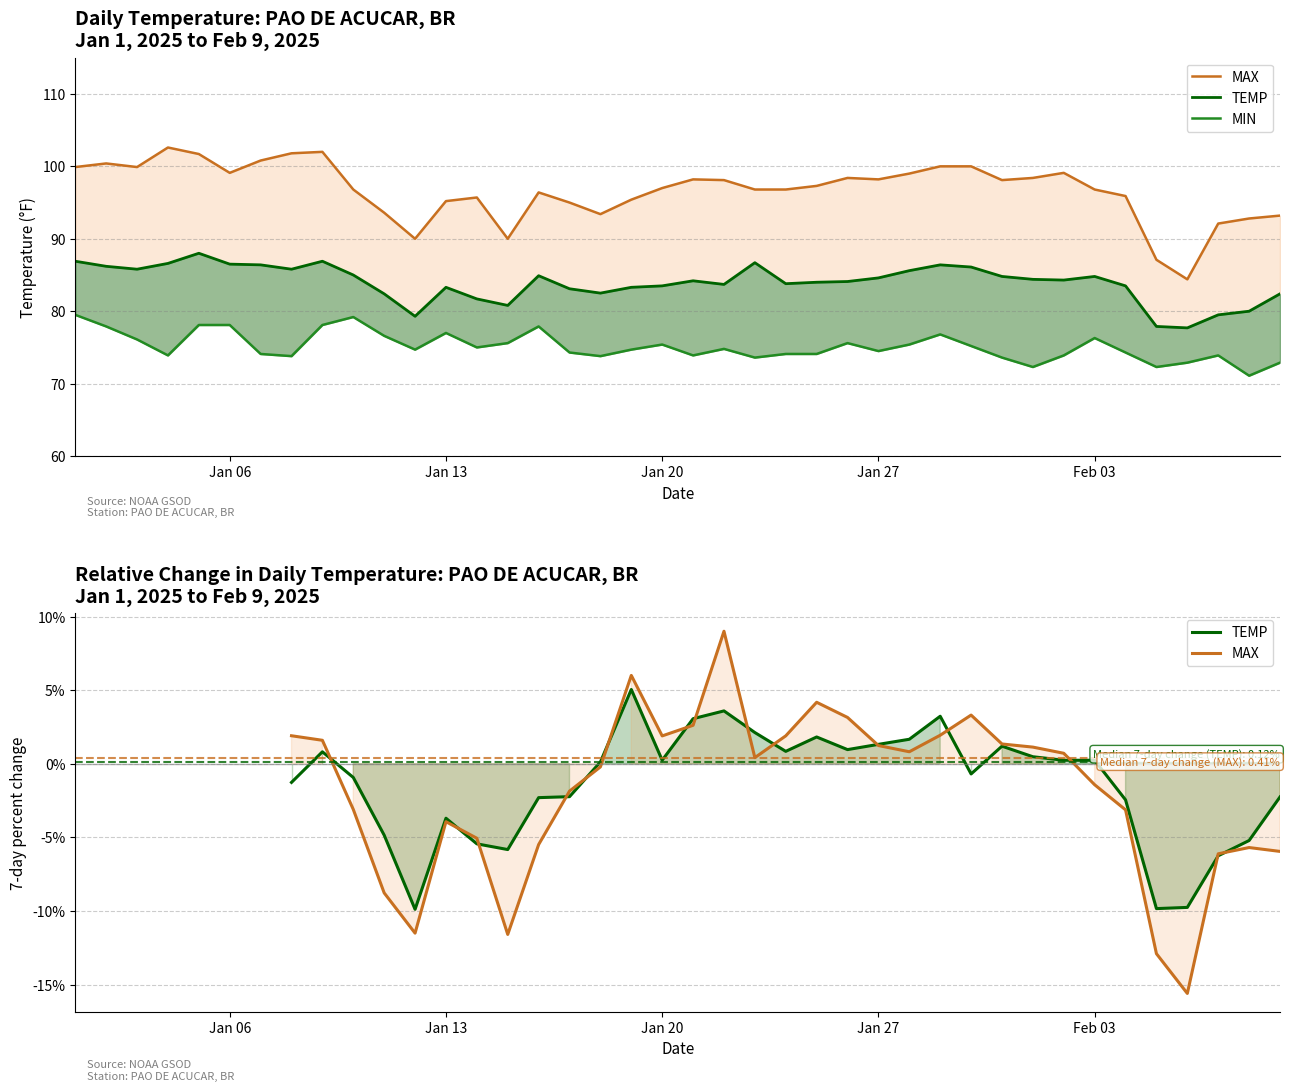

Where does the MAX series first go above 97?

2025-01-01